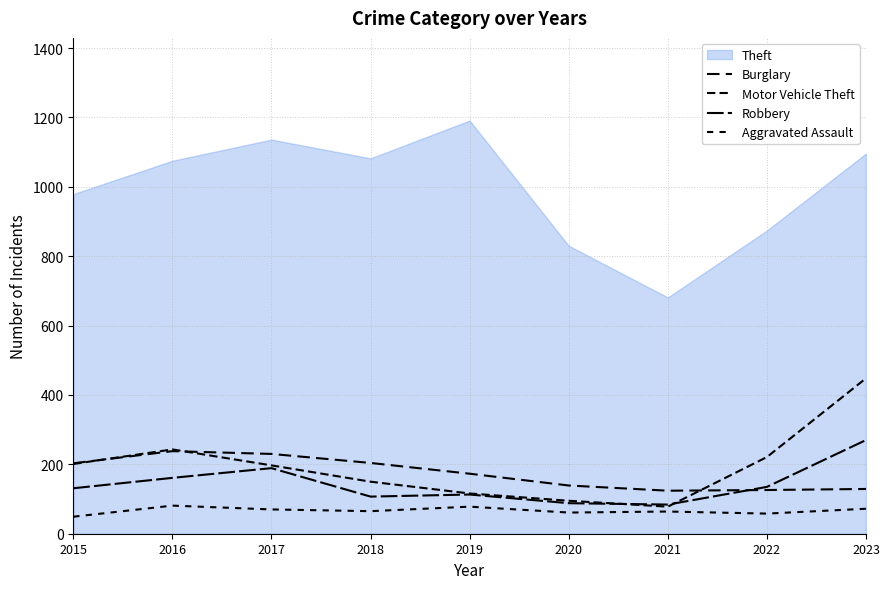

True or false: Robbery has more than 0 points higher than both neighbors.

True